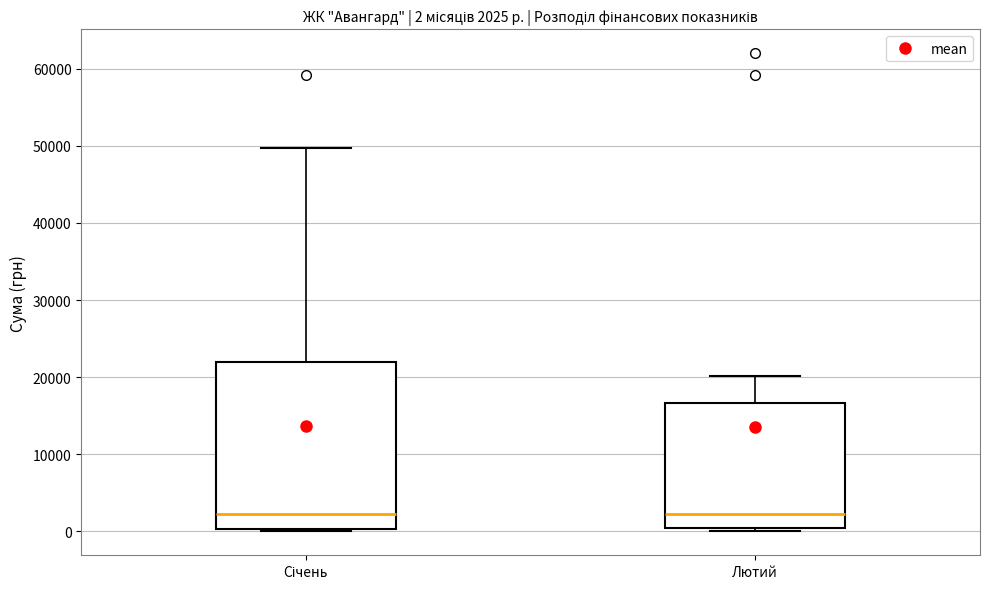

Which box is the tallest, from its lower edge to its upper edge?

Січень